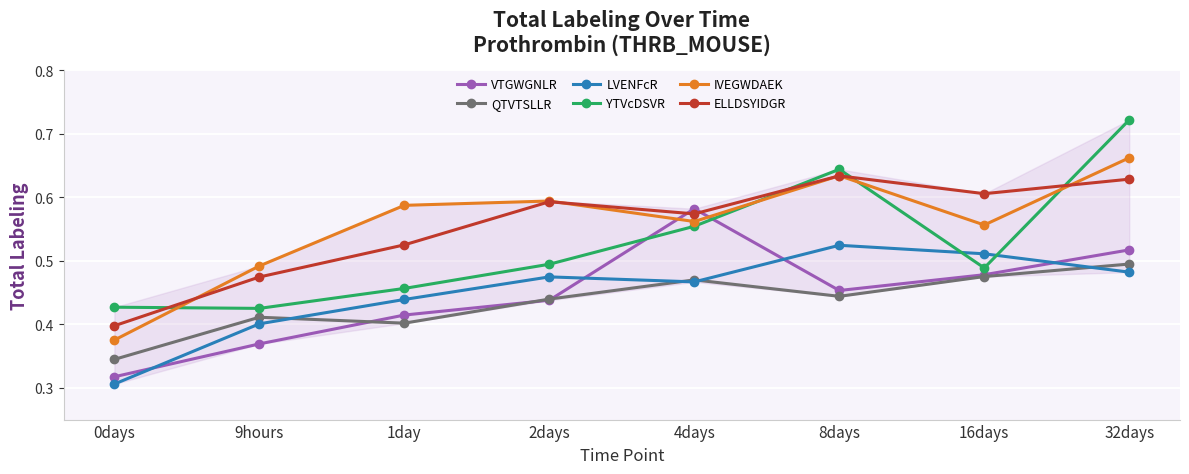

True or false: ELLDSYIDGR has a value of 0.7 at 9hours.

False